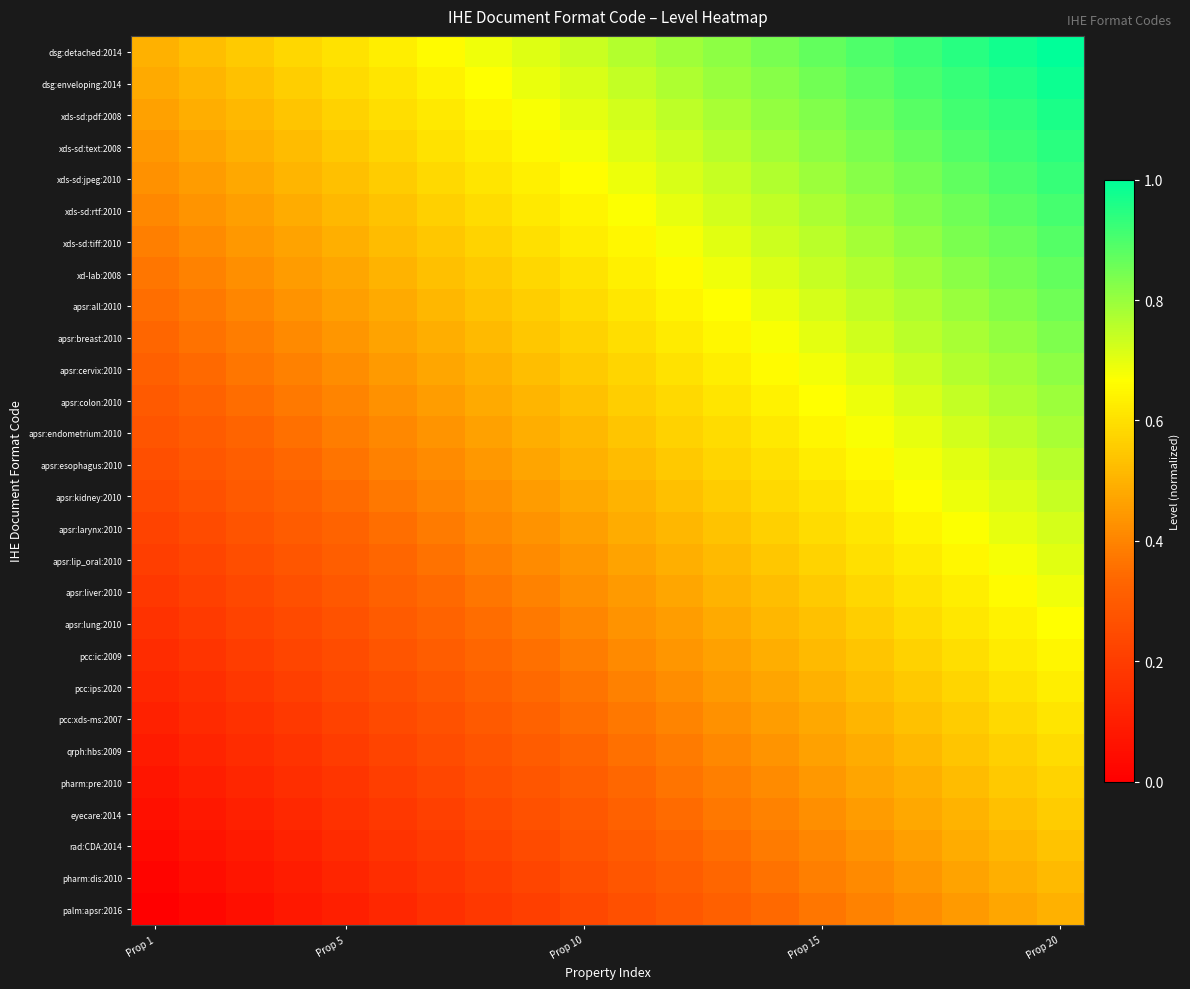

Which category has the lowest value across all series?

Prop 1